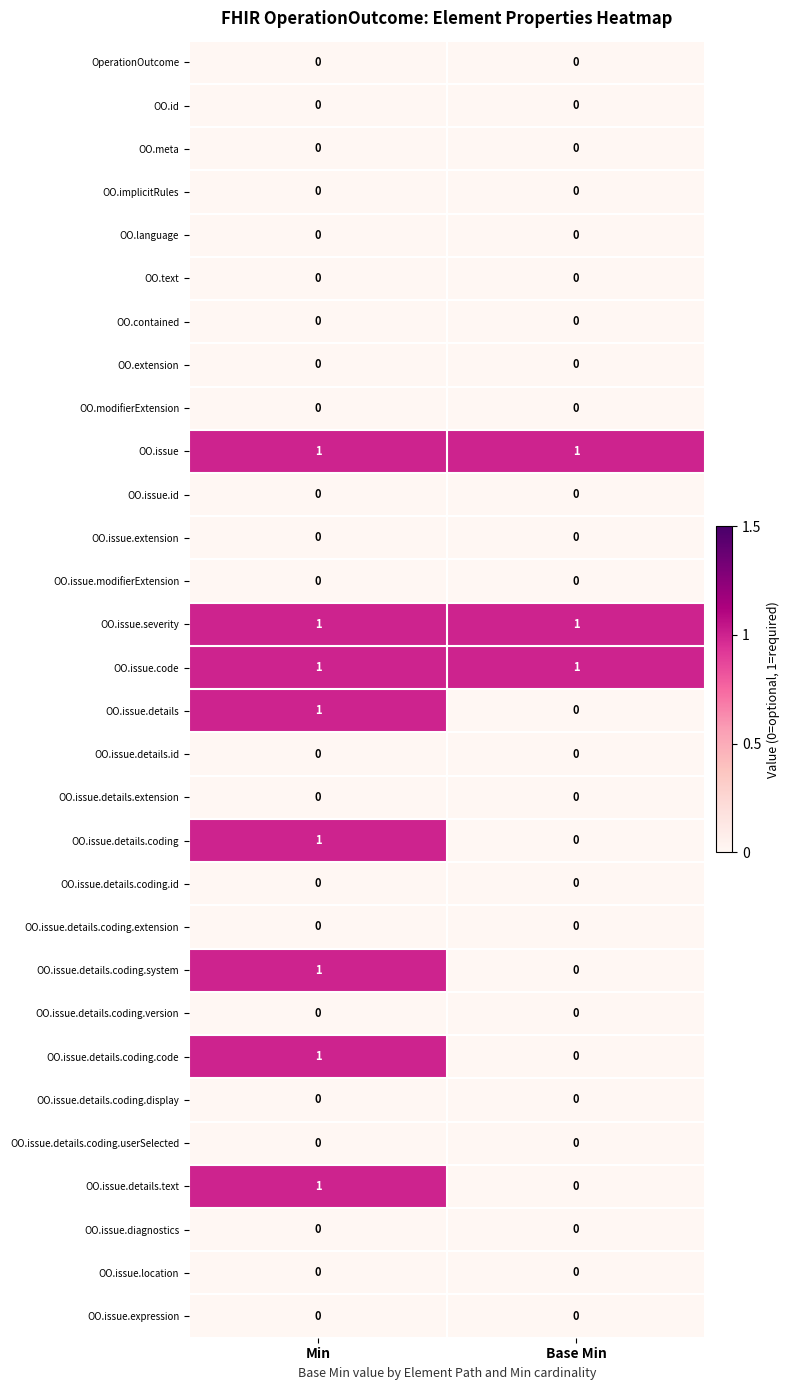

Is the value of OO.issue.details.coding.system at Min greater than the value of OO.issue.details.coding.extension at Min?

Yes